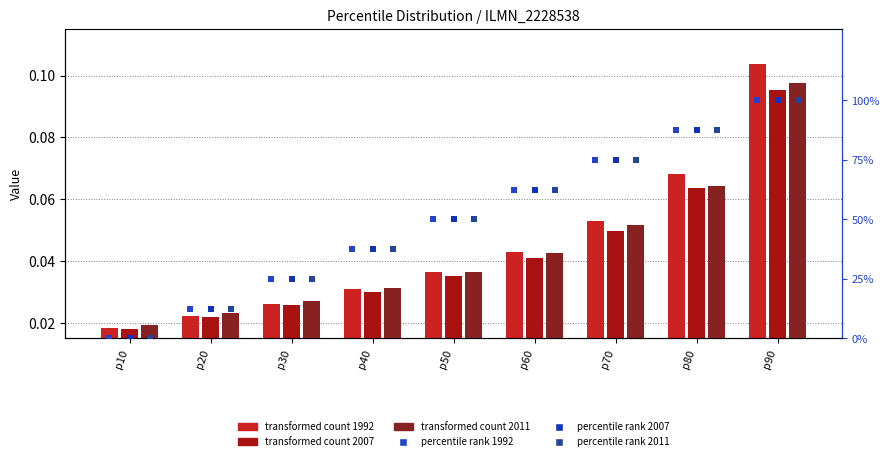

Which series has the largest total across all categories?

1992 rank